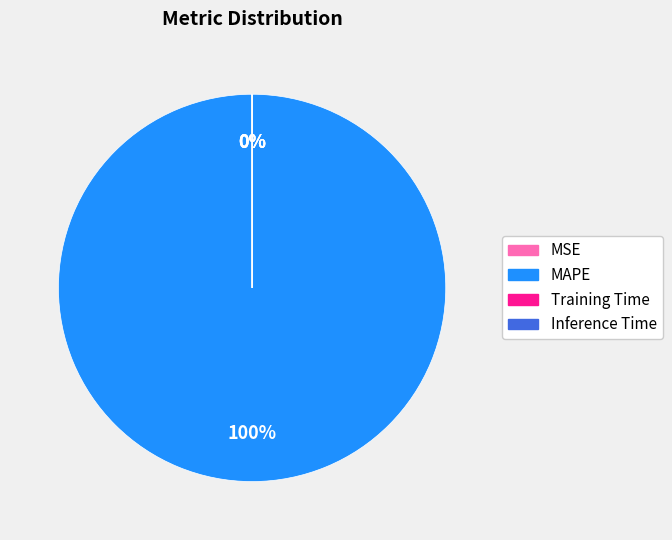

Which slice represents more than half of the pie?

MAPE